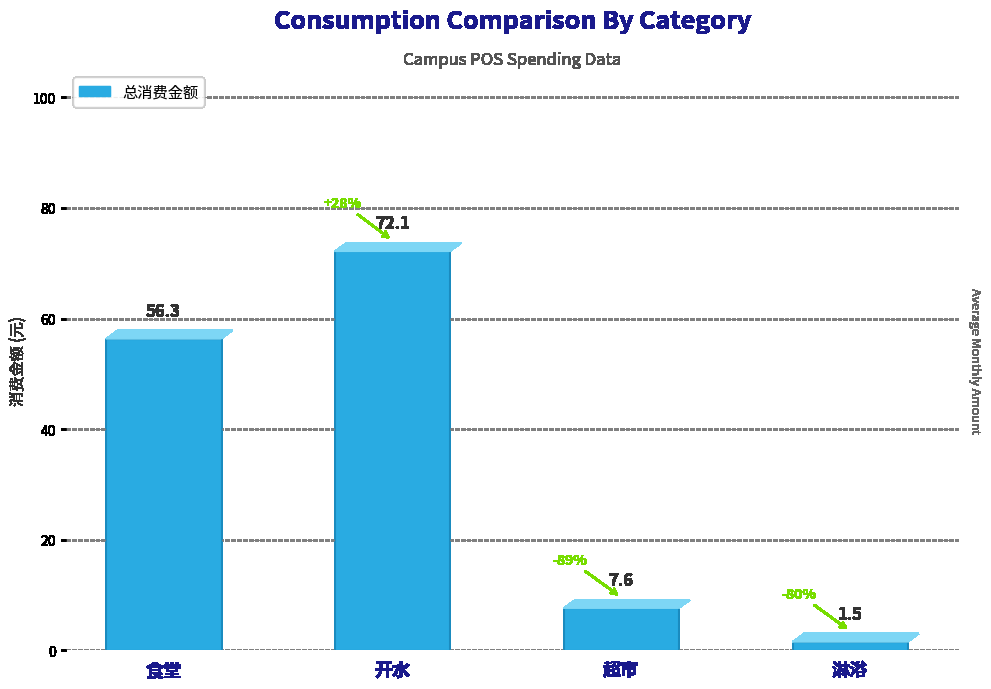

The value at 开水 is 72.1. True or false?

True